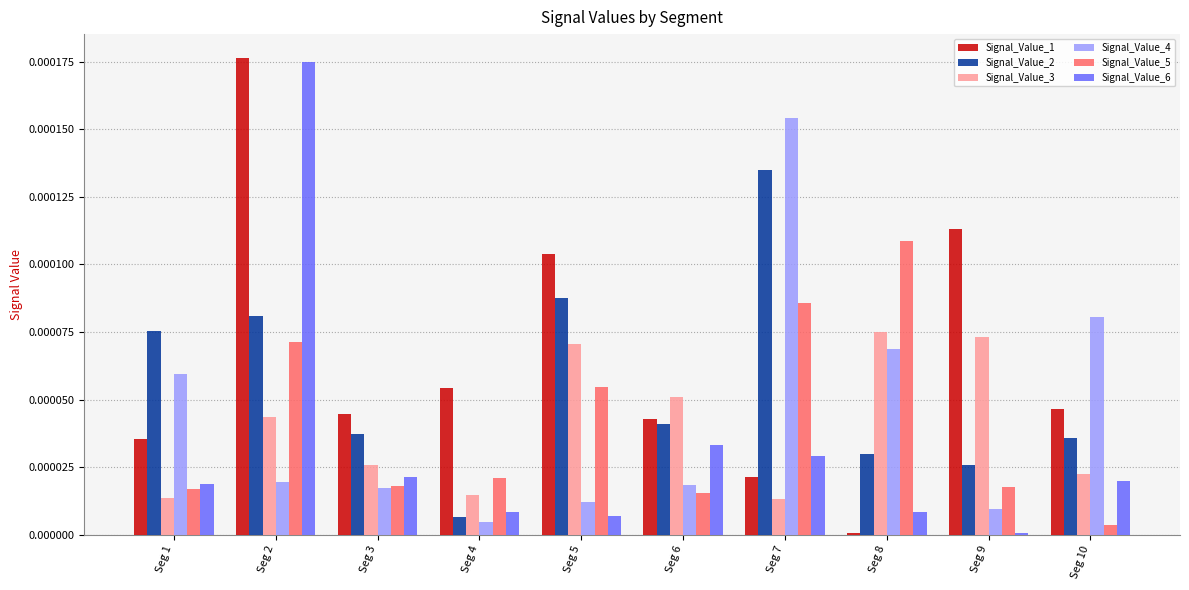

The Signal_Value_5 series shows 0.0 at Seg 10. True or false?

True